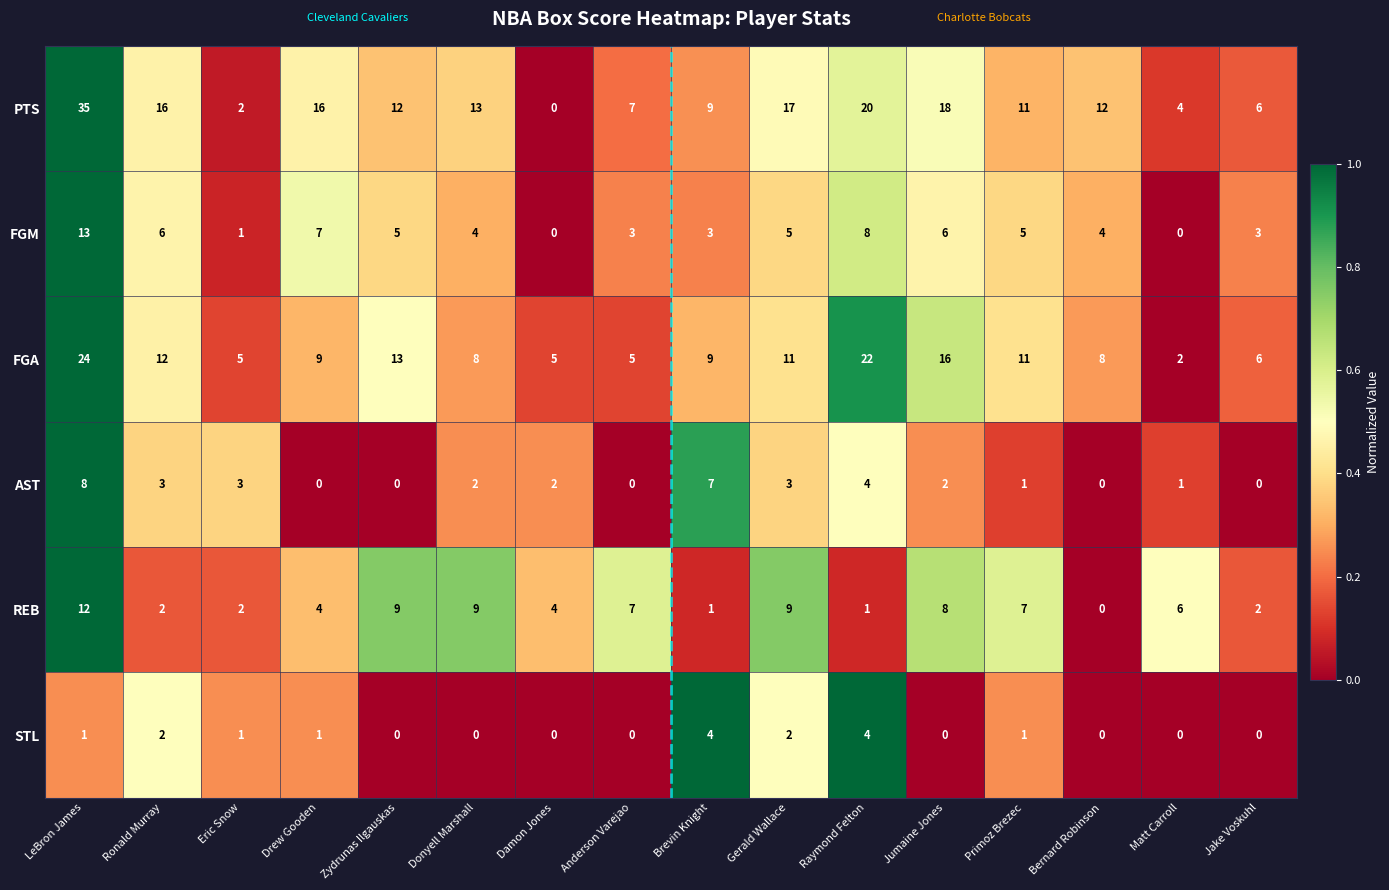

At Donyell Marshall, list the series in order from largest to smallest.

PTS, REB, FGA, FGM, AST, STL